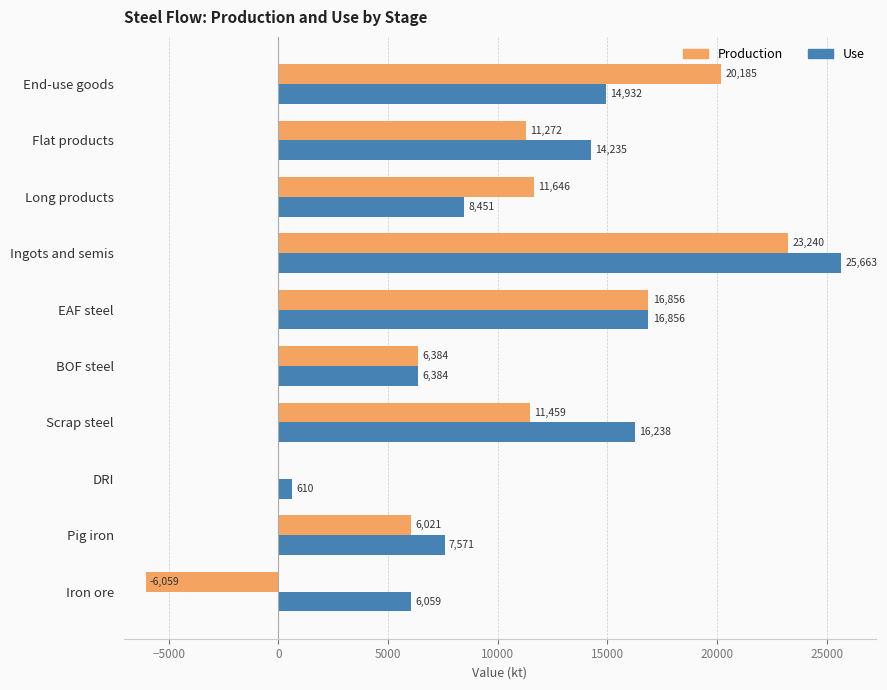

True or false: Production has a value of 11459.3 at Scrap steel.

True